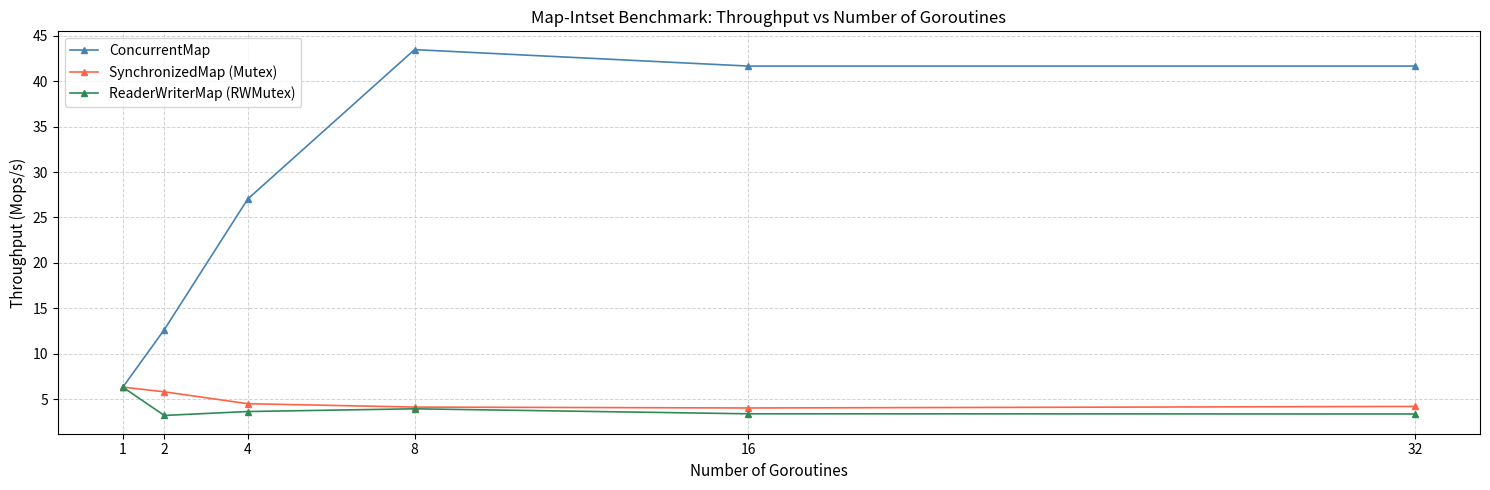

Between which two adjacent categories do ConcurrentMap and ReaderWriterMap (RWMutex) first intersect?

1 and 2